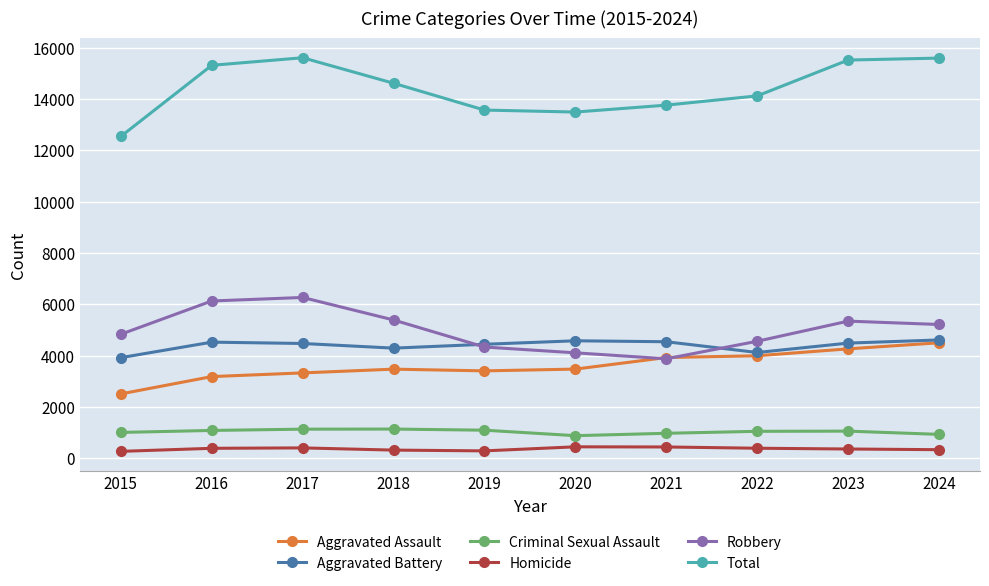

True or false: Aggravated Battery and Criminal Sexual Assault cross at least once.

False